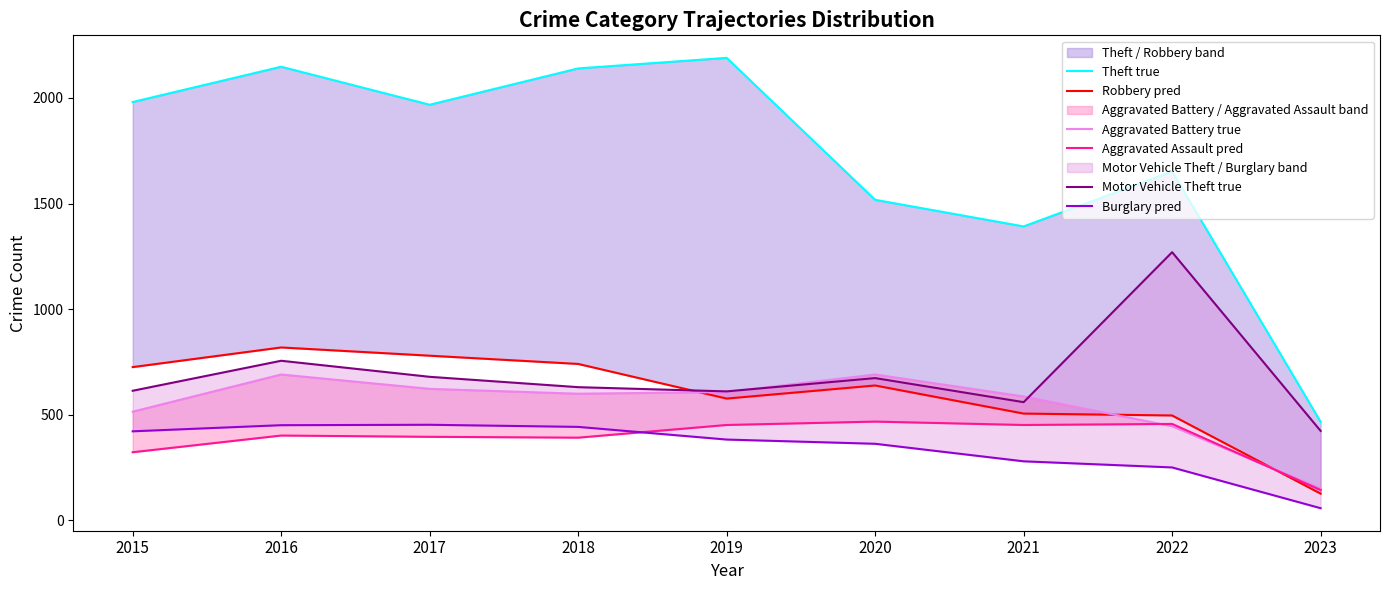

At how many categories does at least one series exceed 870?

8